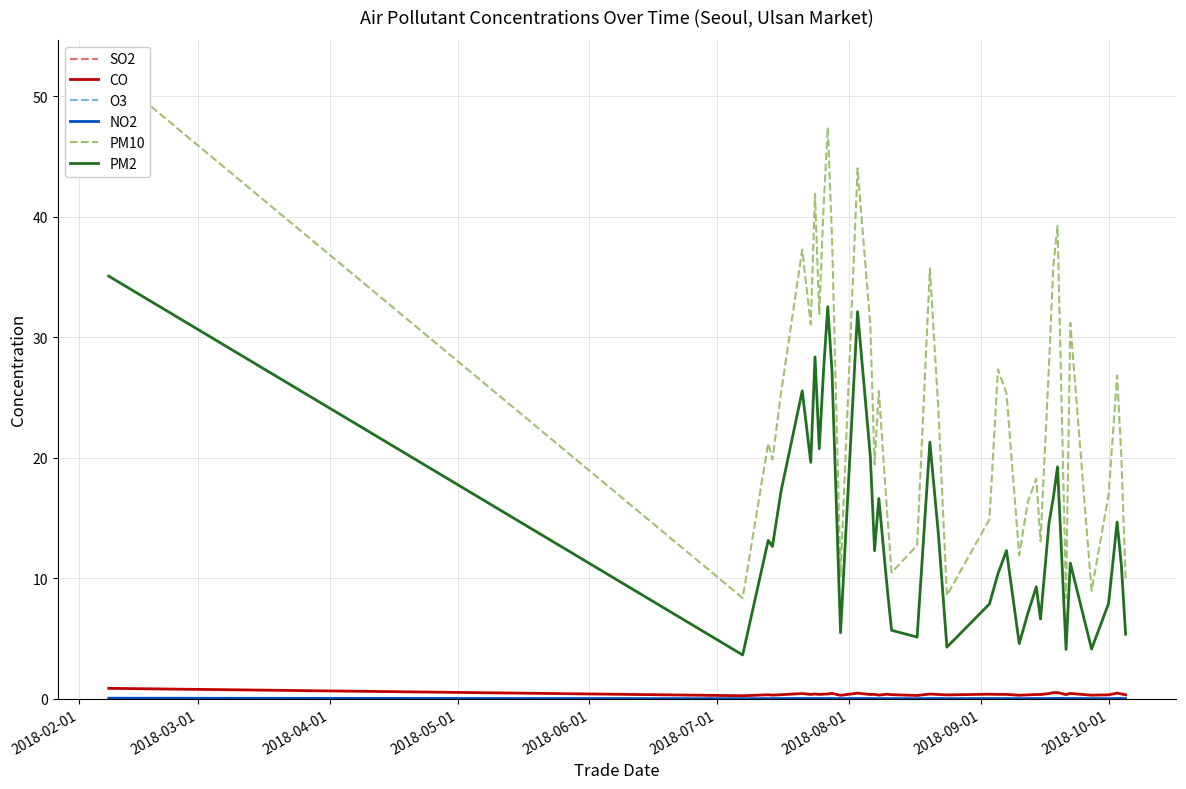

What is the lowest value of the PM2 series?

3.6